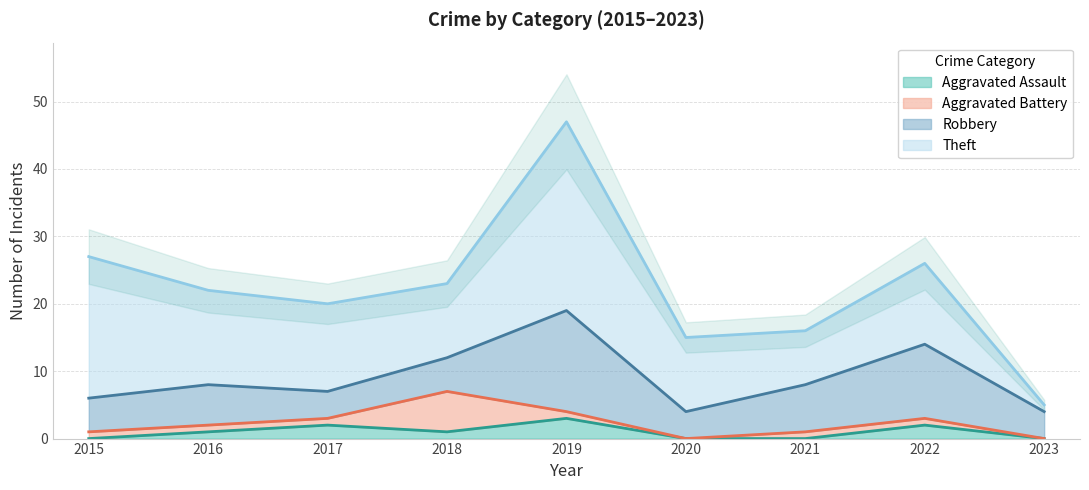

True or false: Aggravated Battery has a value of 2 at 2022.

False